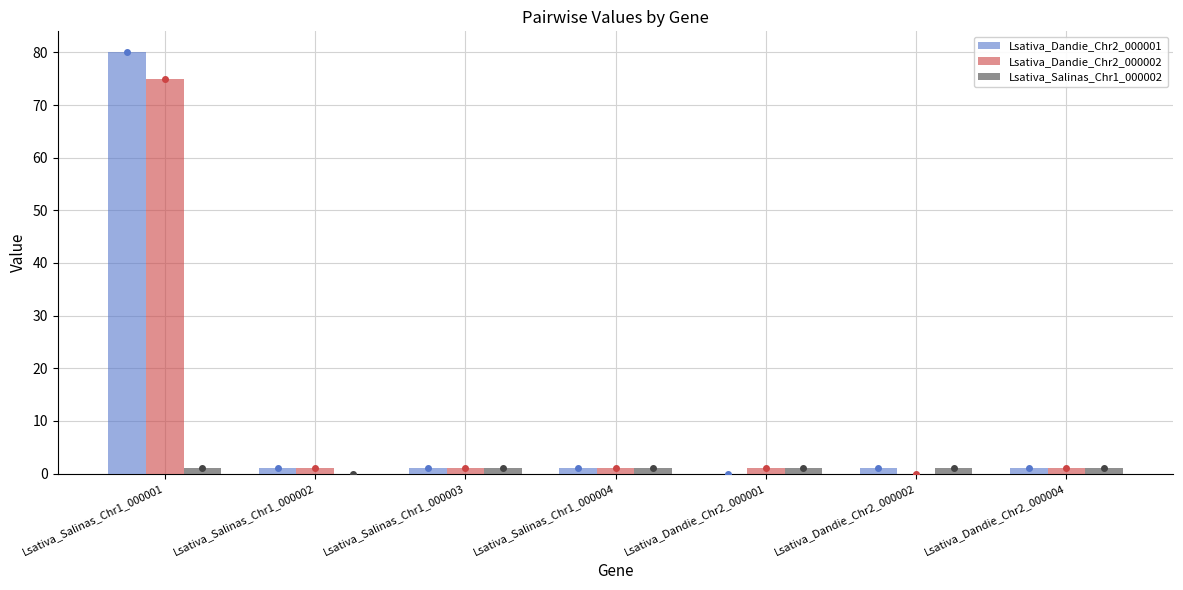

What is the label of the 3rd bar from the right?

Lsativa_Dandie_Chr2_000001